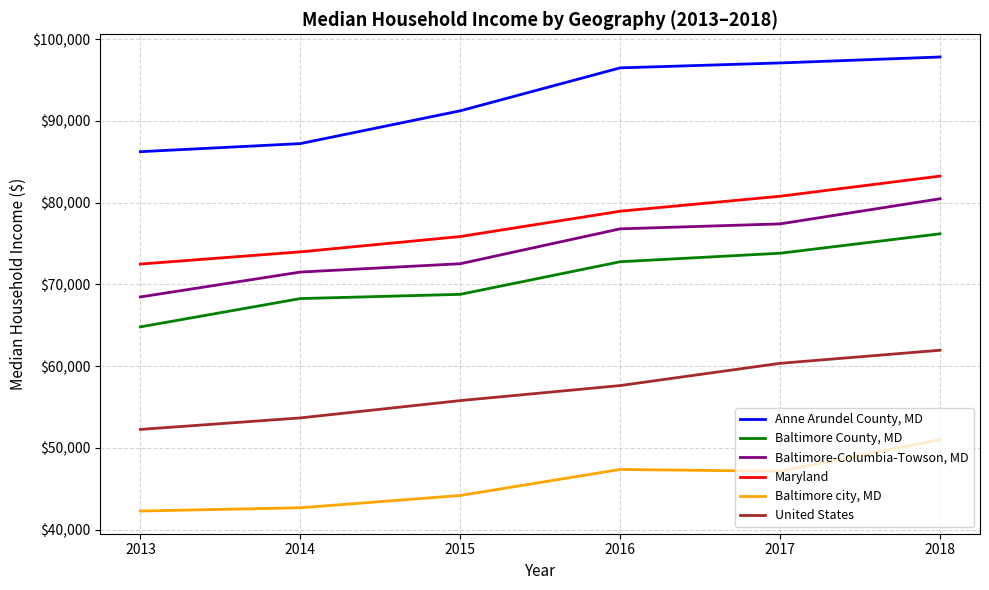

At which label does Baltimore County, MD reach its peak?

2018